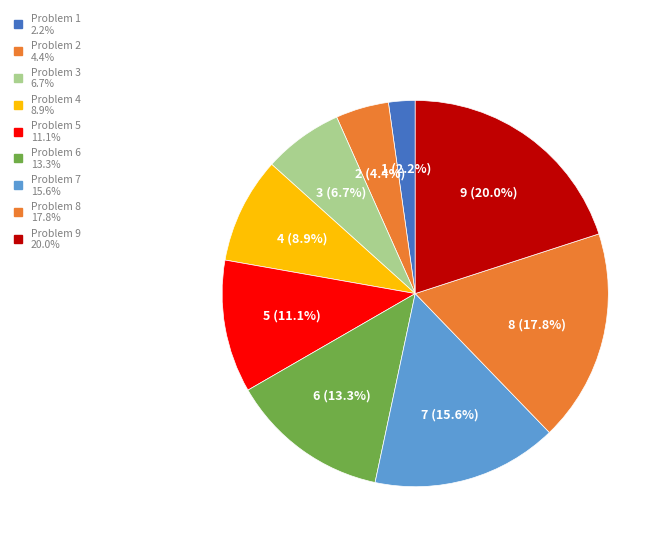

To the nearest percent, what percentage of the pie is 4?

9%